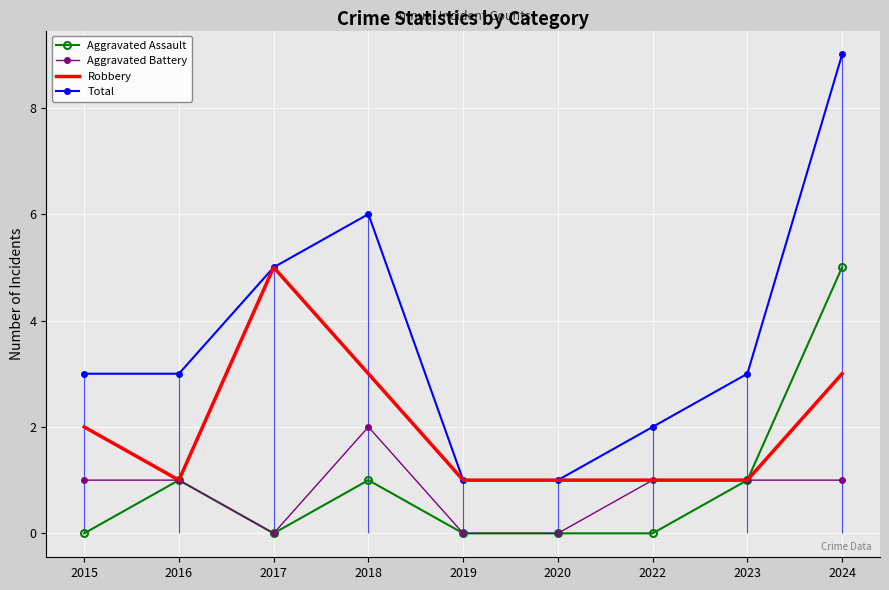

Which category has the highest value across all series?

2024